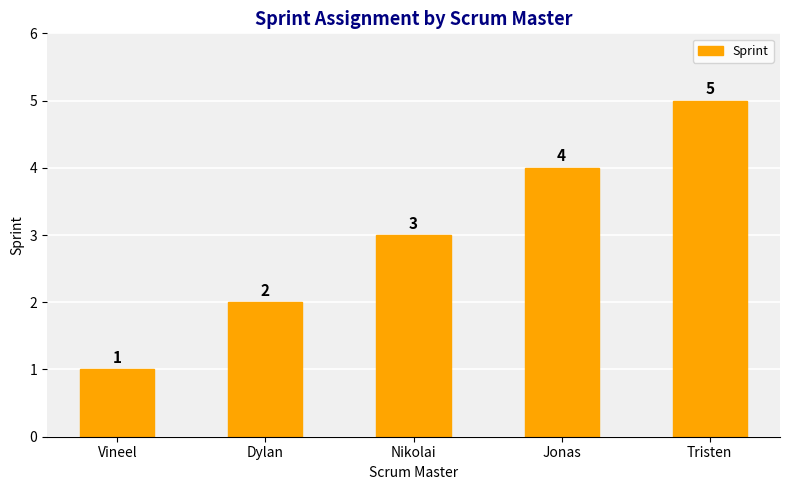

Does the chart contain any negative values?

No